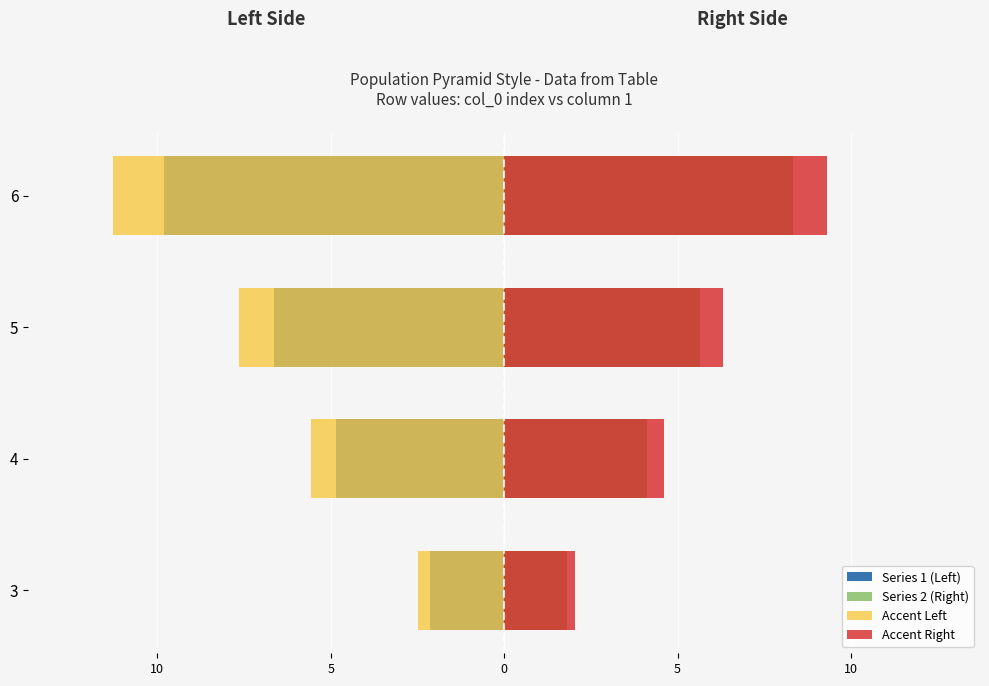

What is the value of the Accent Right bar at the 2nd from the left?

4.6